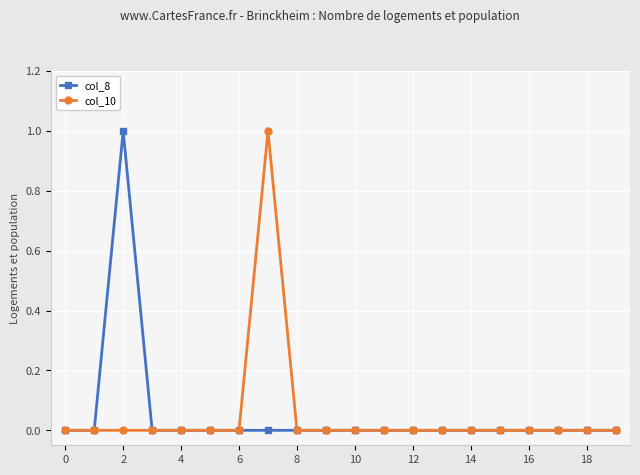

How many interior local peaks does the col_10 series have?

1